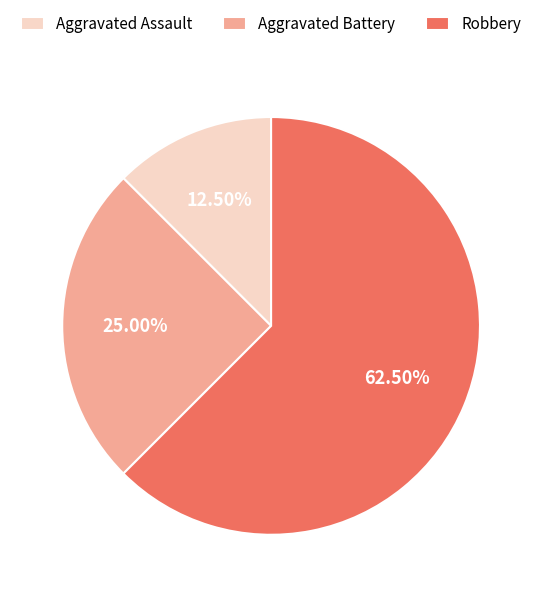

What is the ratio of the value at Robbery to the value at Aggravated Battery?

2.5